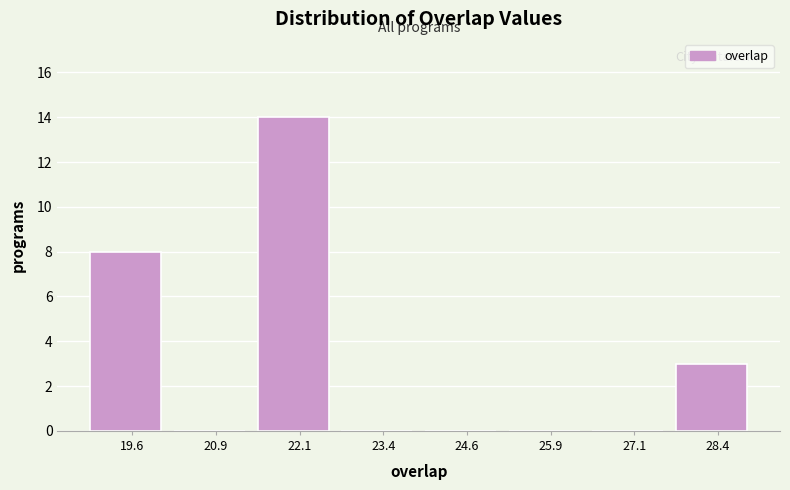

Reading left to right, transcribe this chart: for each bar, give the range it covers on the x-axis and its height. Neither the bar edges nor the heights are printed on the chart, so give them approximately, as read against the axes.

19.00 to 20.25: 8
20.25 to 21.50: 0
21.50 to 22.75: 14
22.75 to 24.00: 0
24.00 to 25.25: 0
25.25 to 26.50: 0
26.50 to 27.75: 0
27.75 to 29.00: 3